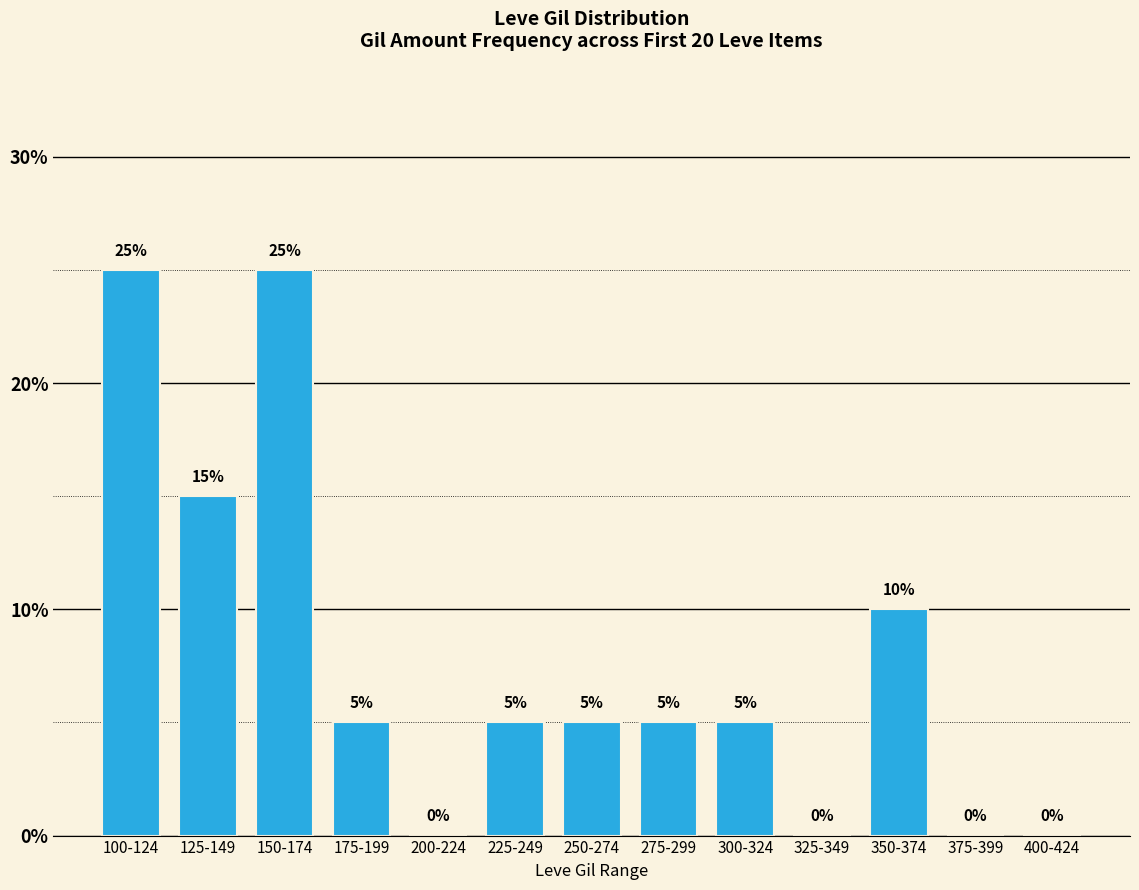

At which label is the value closest to 12?

350-374